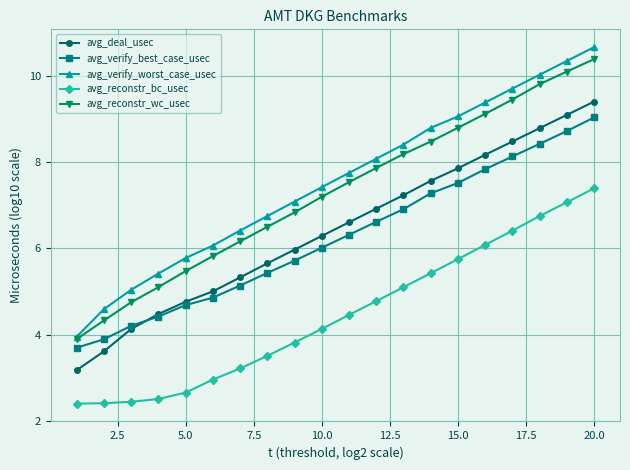

Which series has the largest range (max minus min)?

avg_verify_worst_case_usec